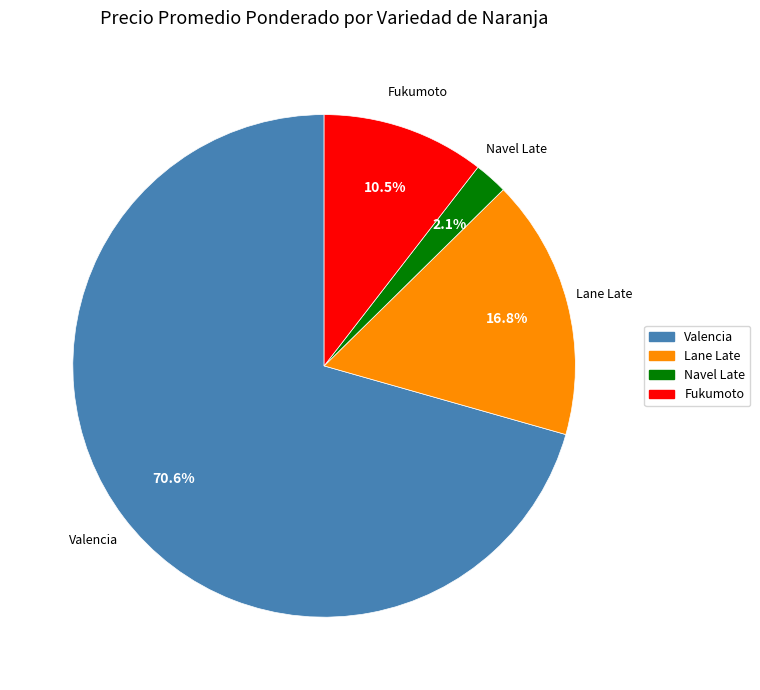

Is there any slice that represents more than half of the pie?

Yes